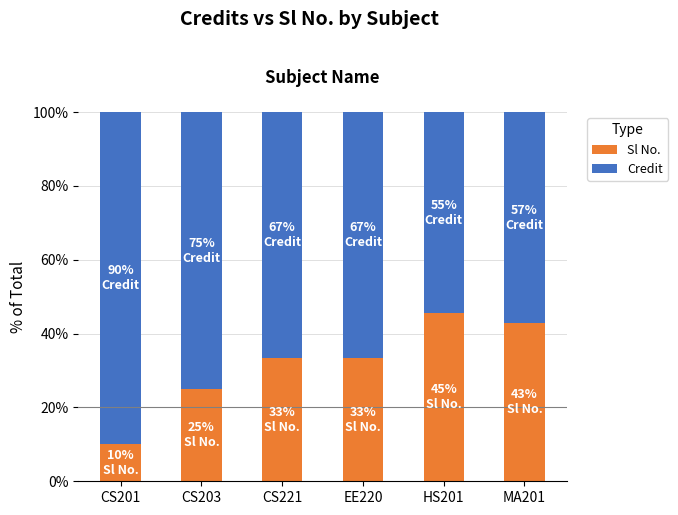

How many distinct data groups are displayed?

2